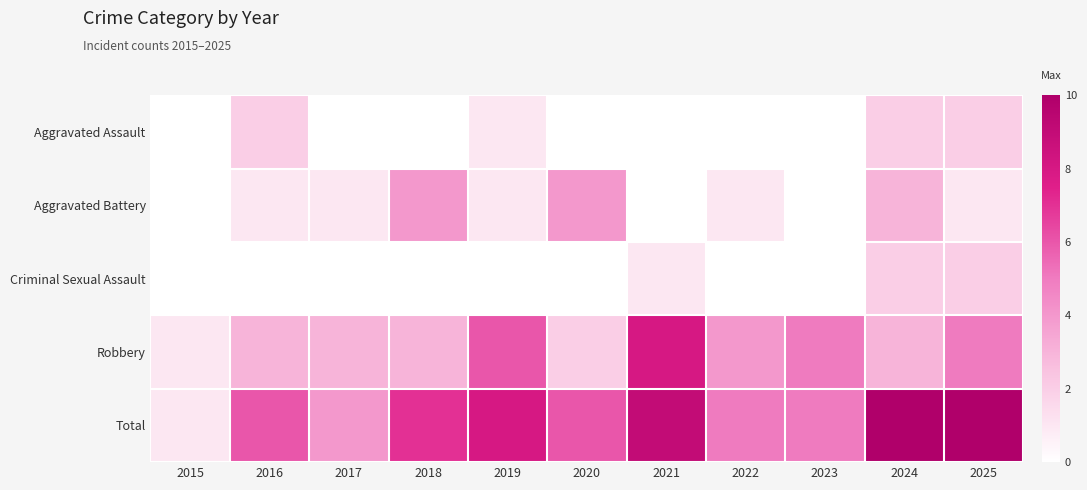

Reading left to right, list all the values displayed in this chart.

Aggravated Assault: 2015=0	2016=2	2017=0	2018=0	2019=1	2020=0	2021=0	2022=0	2023=0	2024=2	2025=2
Aggravated Battery: 2015=0	2016=1	2017=1	2018=4	2019=1	2020=4	2021=0	2022=1	2023=0	2024=3	2025=1
Criminal Sexual Assault: 2015=0	2016=0	2017=0	2018=0	2019=0	2020=0	2021=1	2022=0	2023=0	2024=2	2025=2
Robbery: 2015=1	2016=3	2017=3	2018=3	2019=6	2020=2	2021=8	2022=4	2023=5	2024=3	2025=5
Total: 2015=1	2016=6	2017=4	2018=7	2019=8	2020=6	2021=9	2022=5	2023=5	2024=10	2025=10